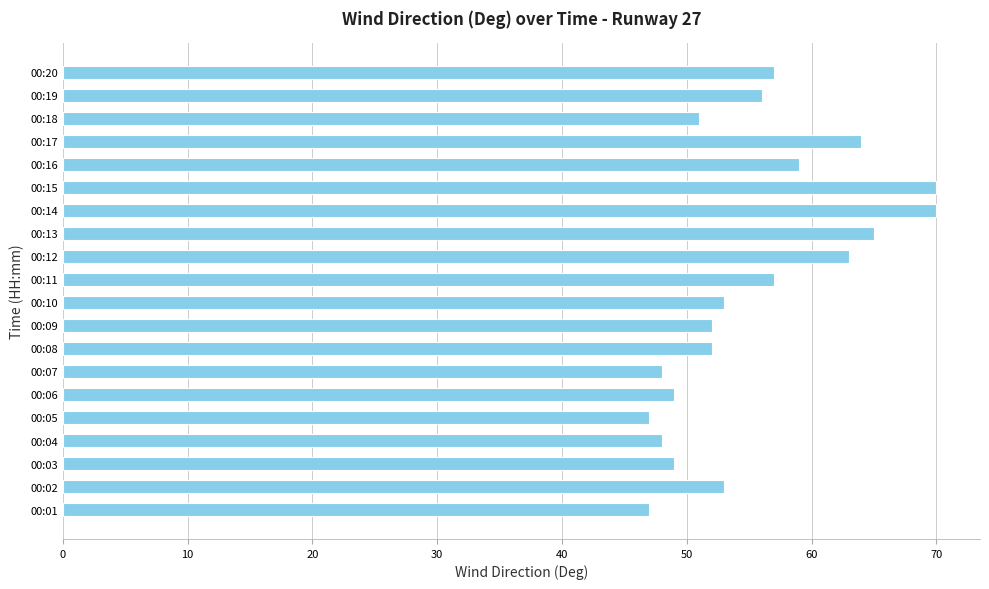

What is the maximum value shown in the chart?

70